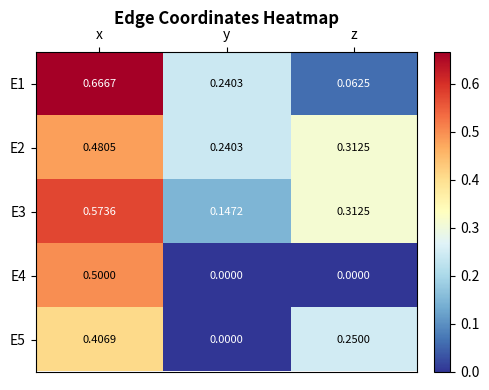

Which category has the highest value in the E2 series?

x